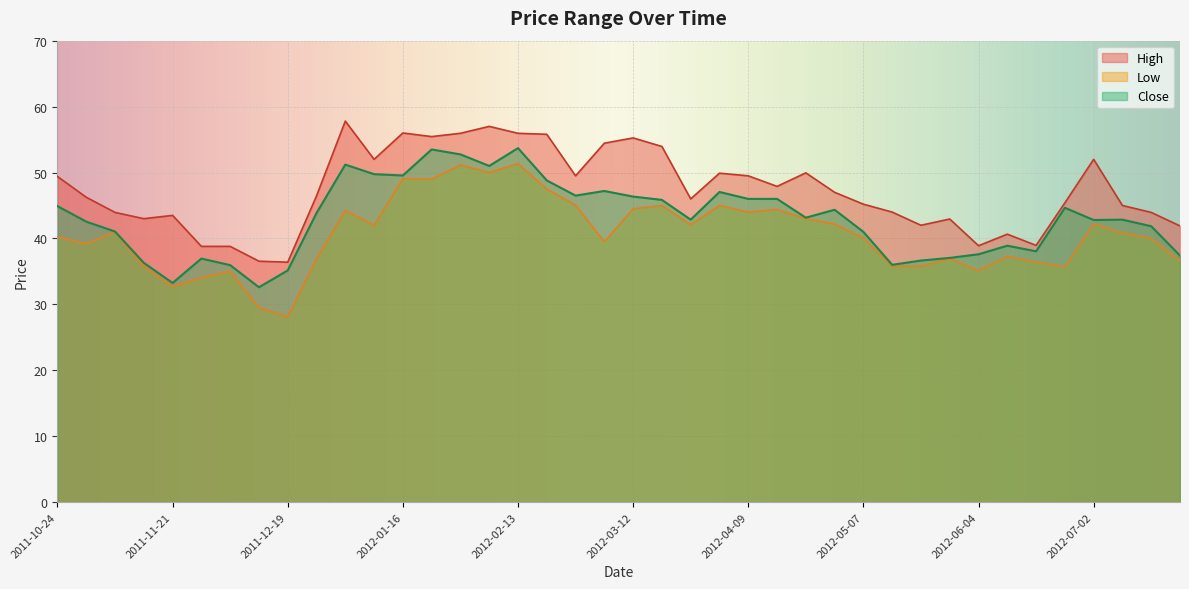

What position from the right is 2012-02-13?

24